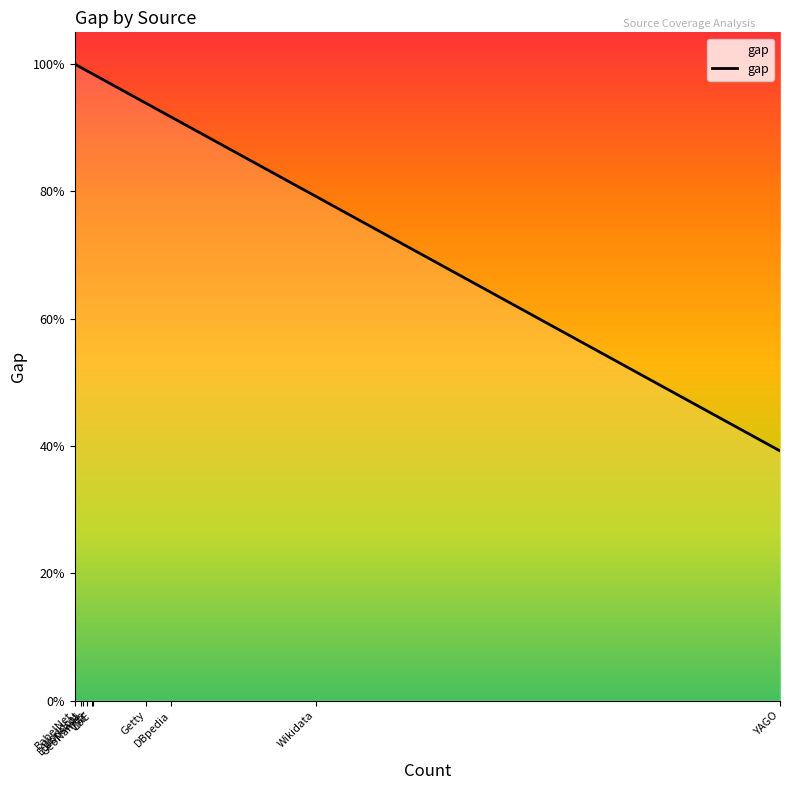

The value at DBpedia is 14698. True or false?

True